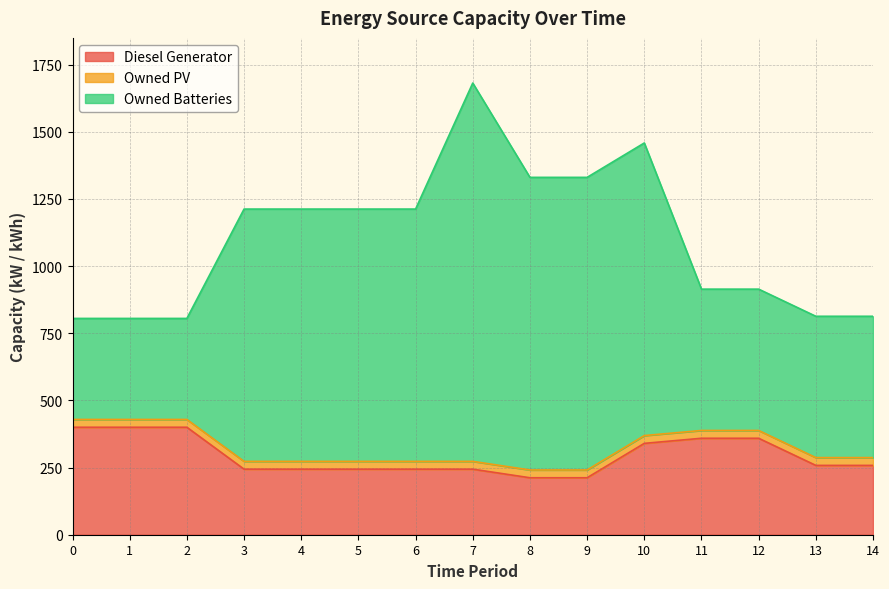

What is the value of the Diesel Generator point at the 7th from the left?

244